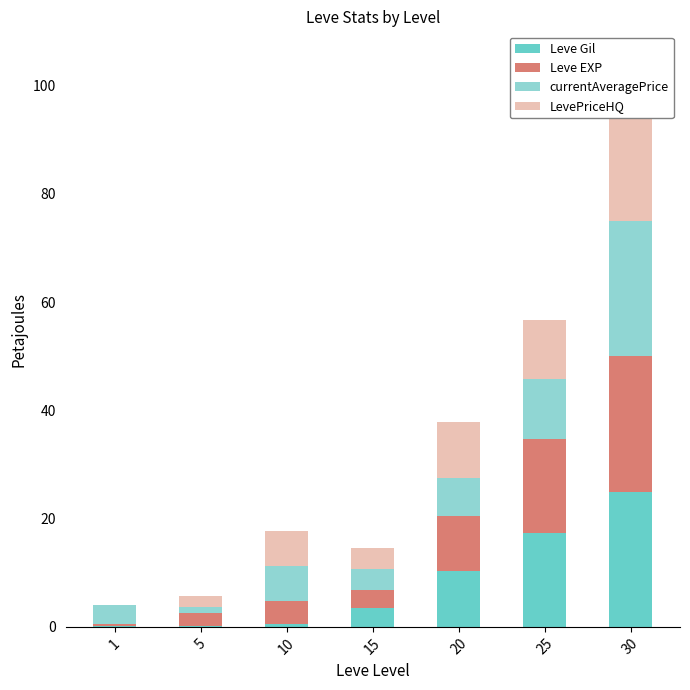

Where is Leve Gil nearest to the value 12?

20